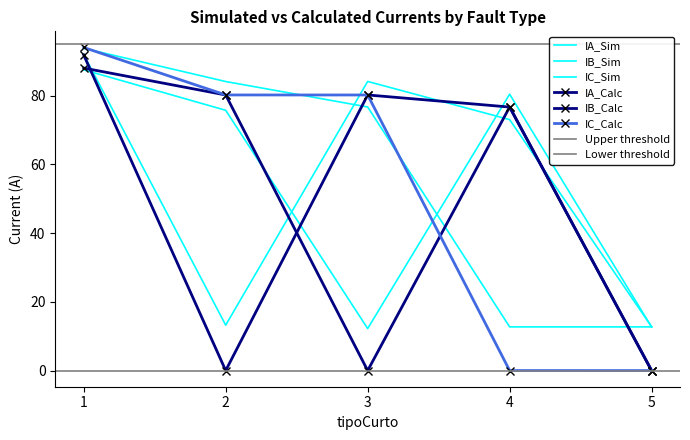

At which category does the chart reach its minimum across all series?

5